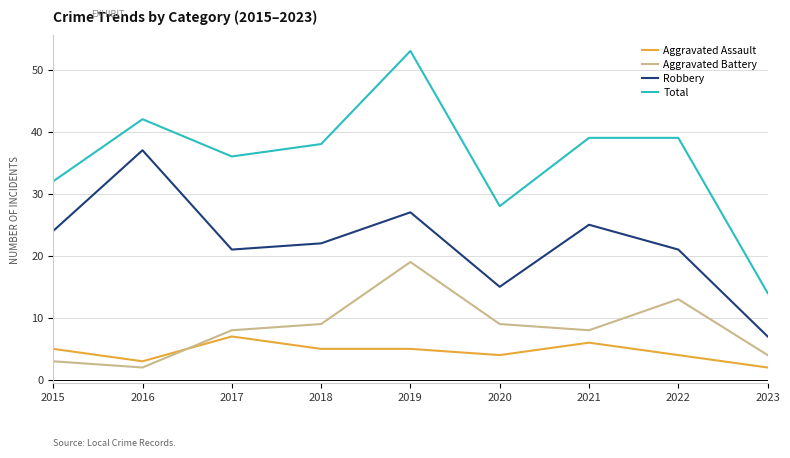

Rank the series at 2016 from lowest to highest value.

Aggravated Battery, Aggravated Assault, Robbery, Total